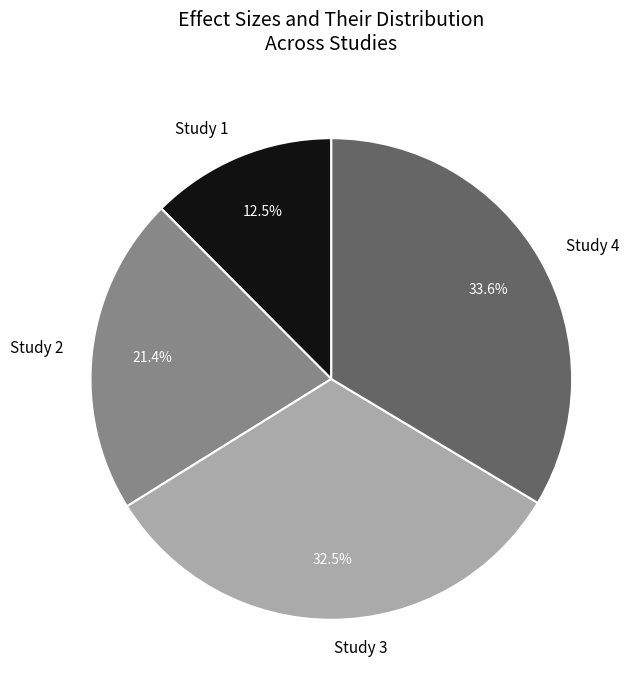

Which has a higher value, Study 2 or Study 3?

Study 3